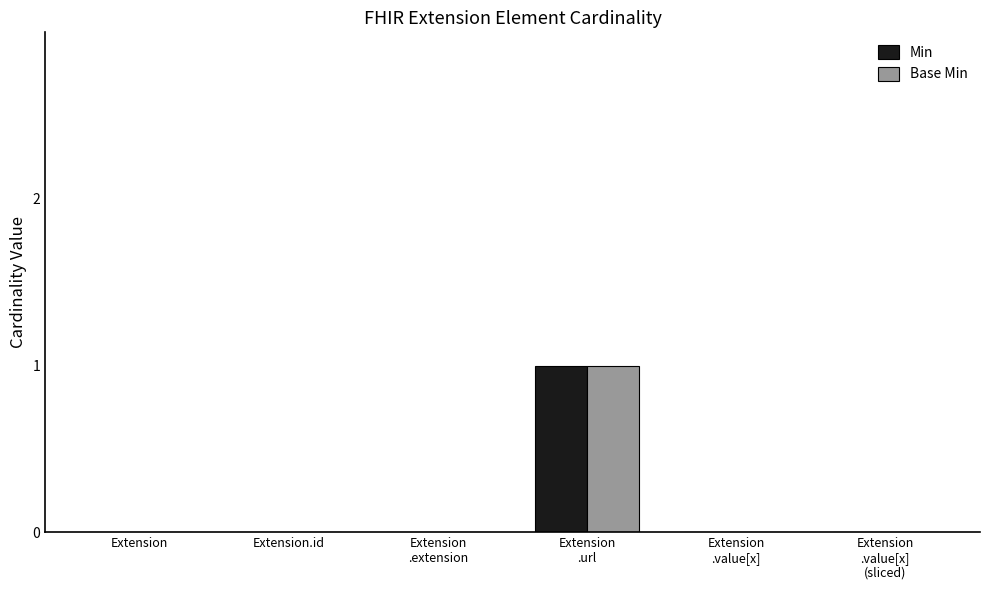

True or false: Base Min has a value of 0 at Extension.id.

True